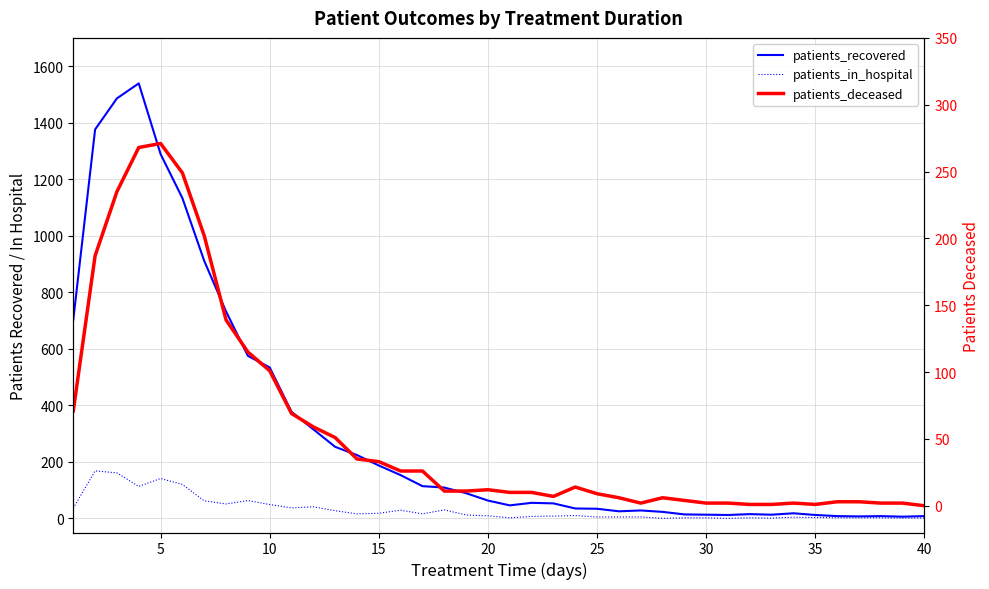

Which series has the widest spread of values?

patients_recovered